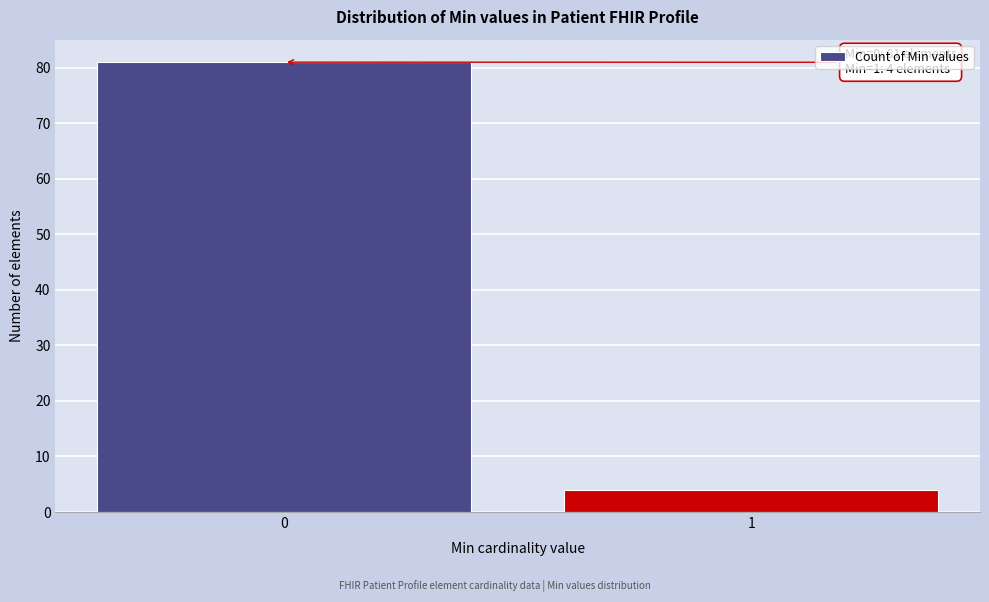

Reading right to left, transcribe all the data shown in this chart.

1=4	0=81